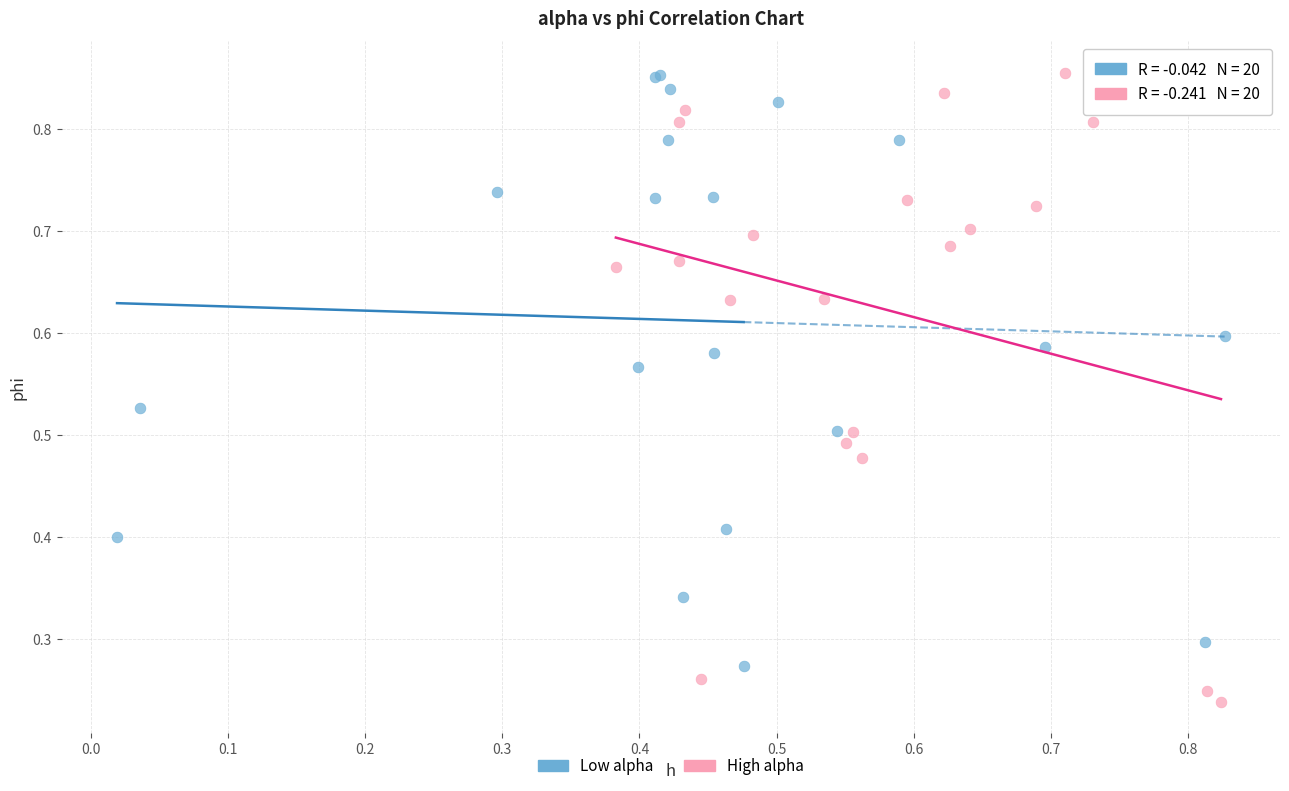

What are all the series names shown in the legend?

Low alpha, High alpha